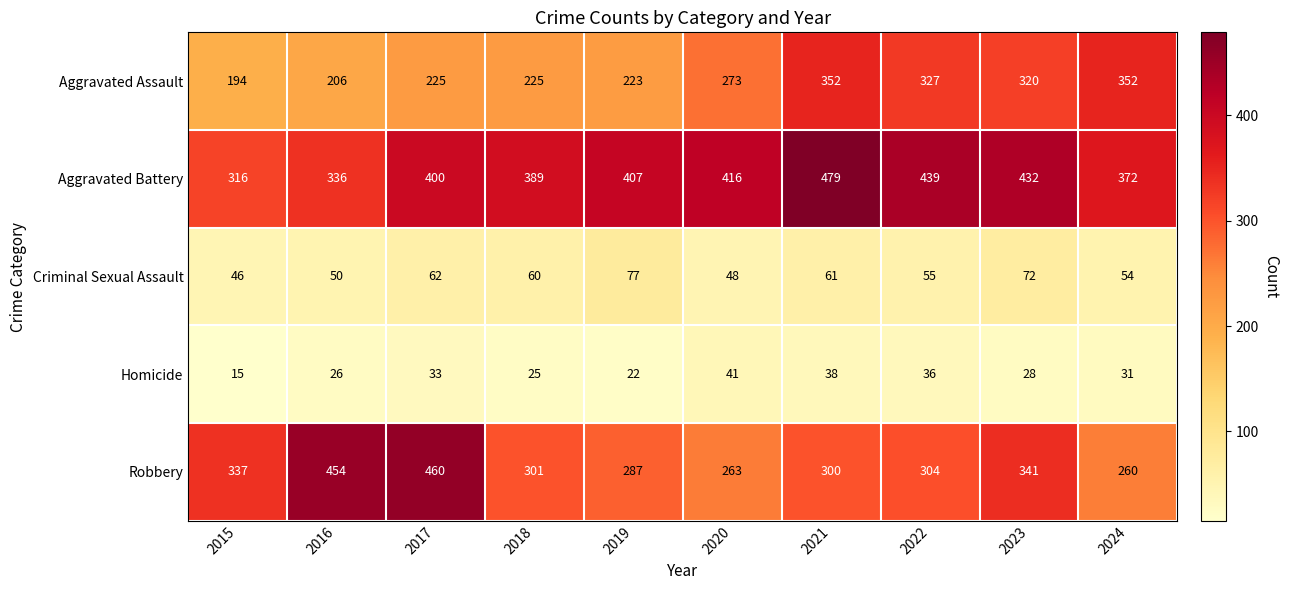

What is the difference between the Aggravated Battery values at 2015 and 2016?

20